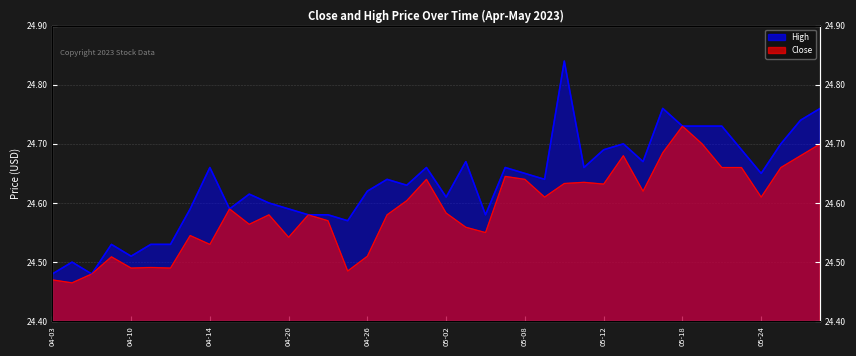

Rank the categories by High value from highest to lowest.

2023-05-10, 2023-05-17, 2023-05-30, 2023-05-26, 2023-05-18, 2023-05-19, 2023-05-22, 2023-05-15, 2023-05-25, 2023-05-12, 2023-05-23, 2023-05-03, 2023-05-16, 2023-04-14, 2023-05-01, 2023-05-05, 2023-05-11, 2023-05-08, 2023-05-24, 2023-04-27, 2023-05-09, 2023-04-28, 2023-04-26, 2023-04-18, 2023-05-02, 2023-04-19, 2023-04-13, 2023-04-17, 2023-04-20, 2023-04-21, 2023-04-24, 2023-05-04, 2023-04-25, 2023-04-06, 2023-04-11, 2023-04-12, 2023-04-10, 2023-04-04, 2023-04-03, 2023-04-05